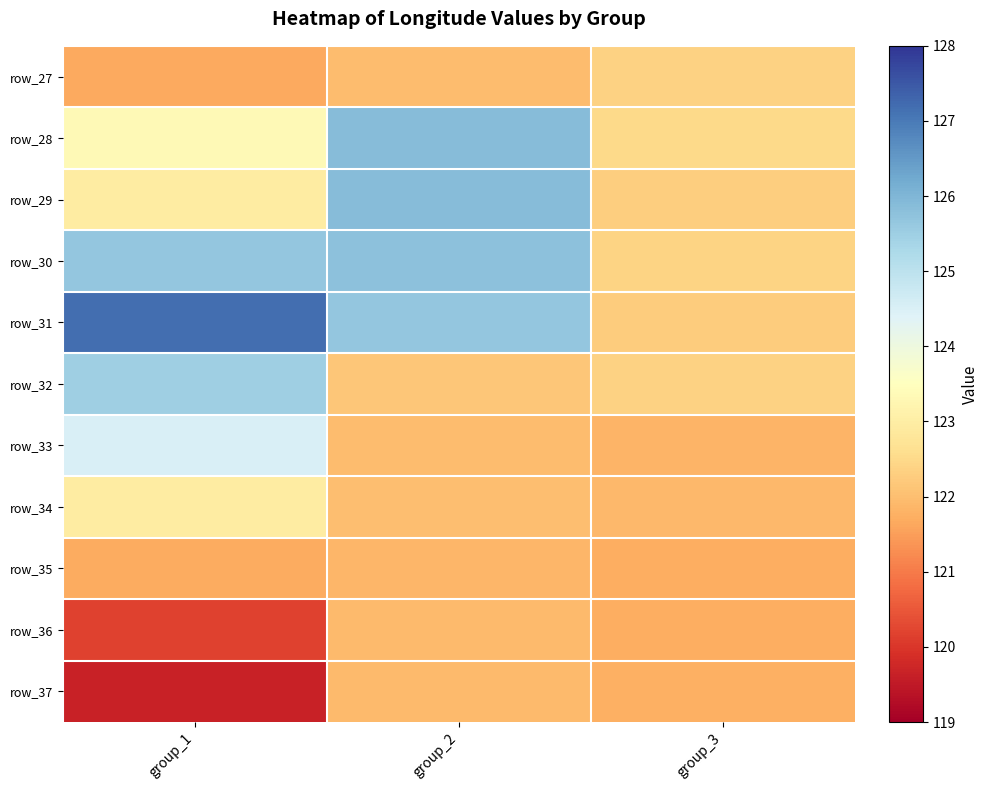

How many categories are shown in the chart?

3